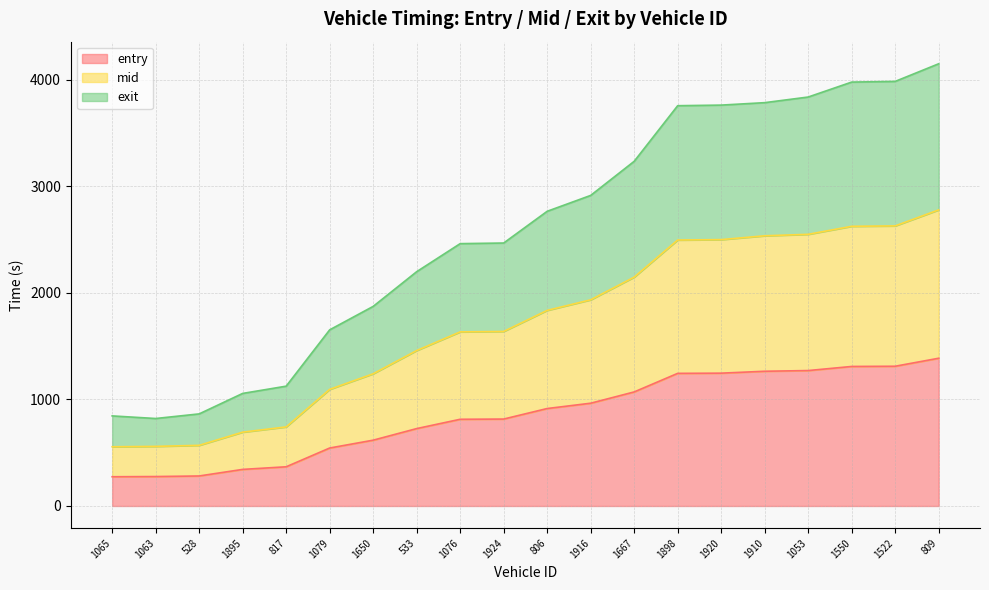

What is the difference between the highest and lowest values at 1079?

1109.0